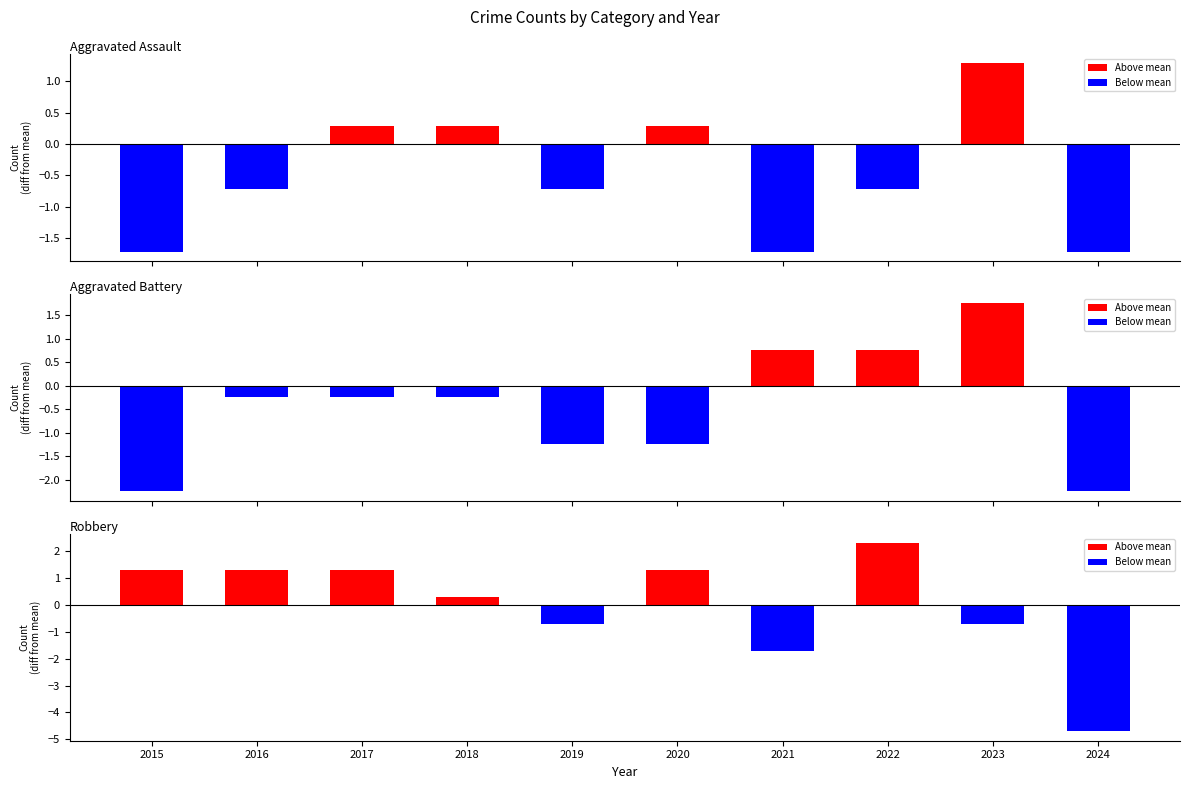

The Aggravated Battery series shows -0.2 at 2016. True or false?

True